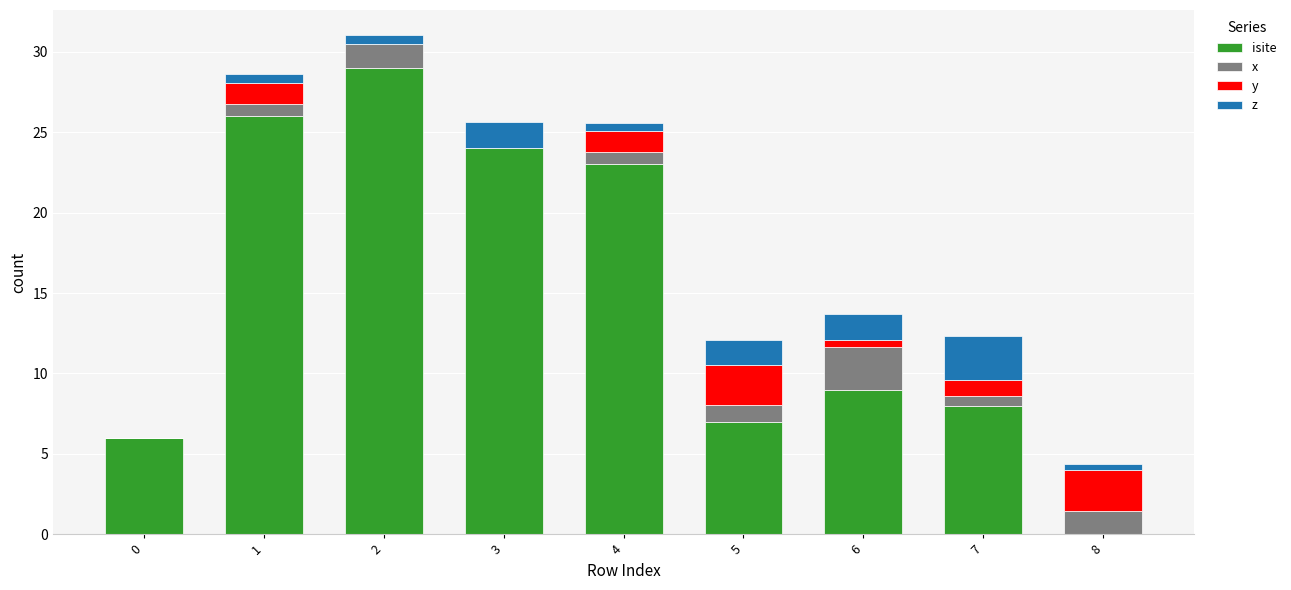

What are all the series names shown in the legend?

isite, x, y, z